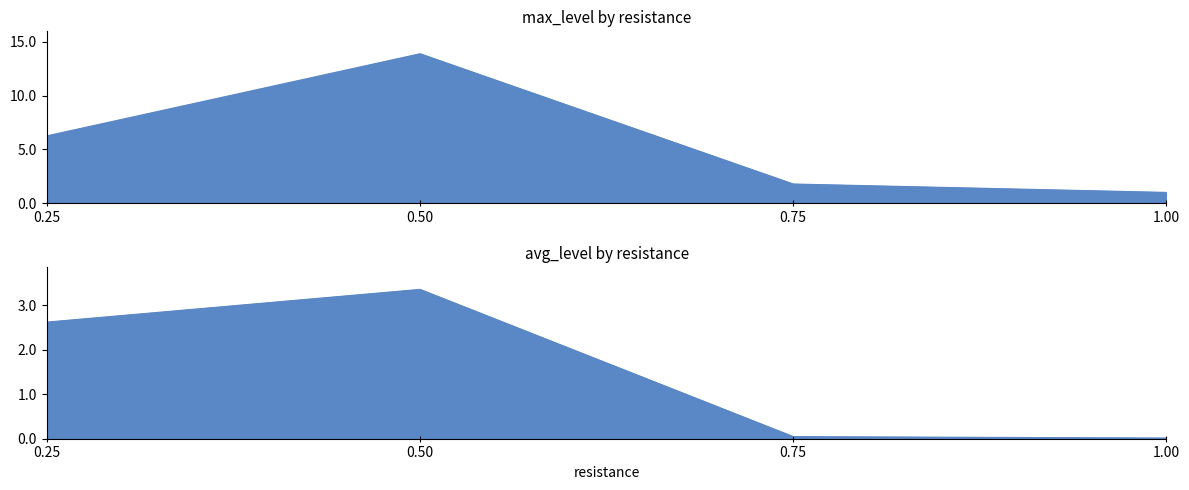

True or false: avg_level and max_level intersect in this chart.

False